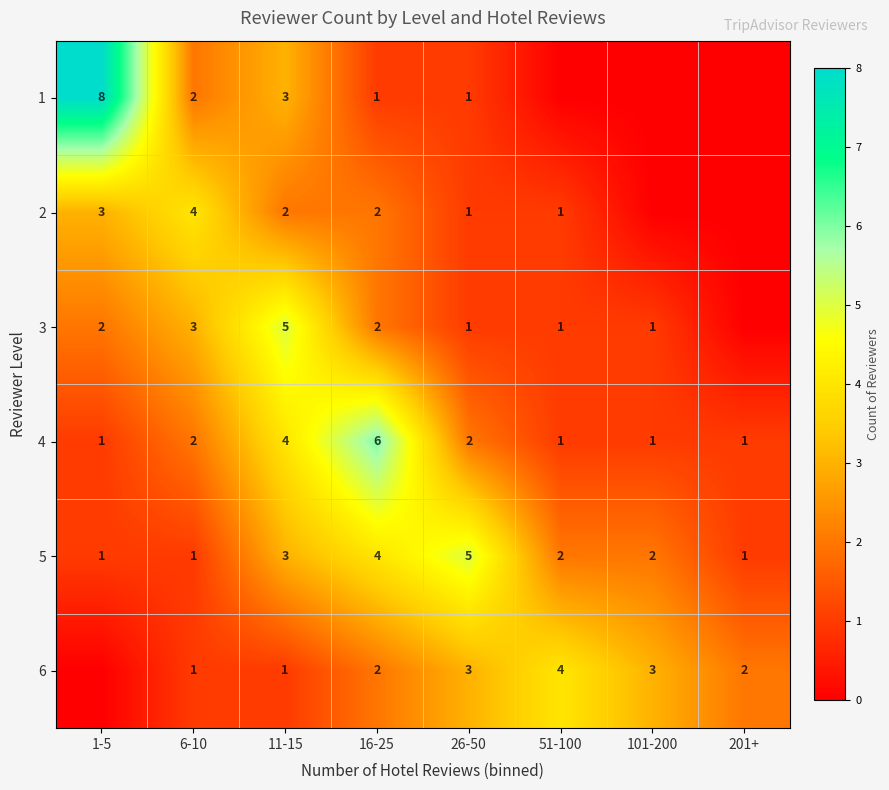

Which label corresponds to the largest value in the chart?

1-5